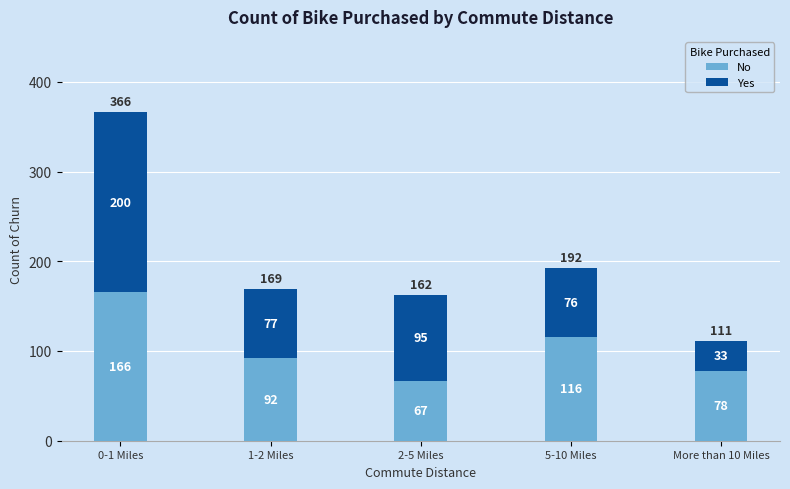

What is the total value across all series at 1-2 Miles?

169